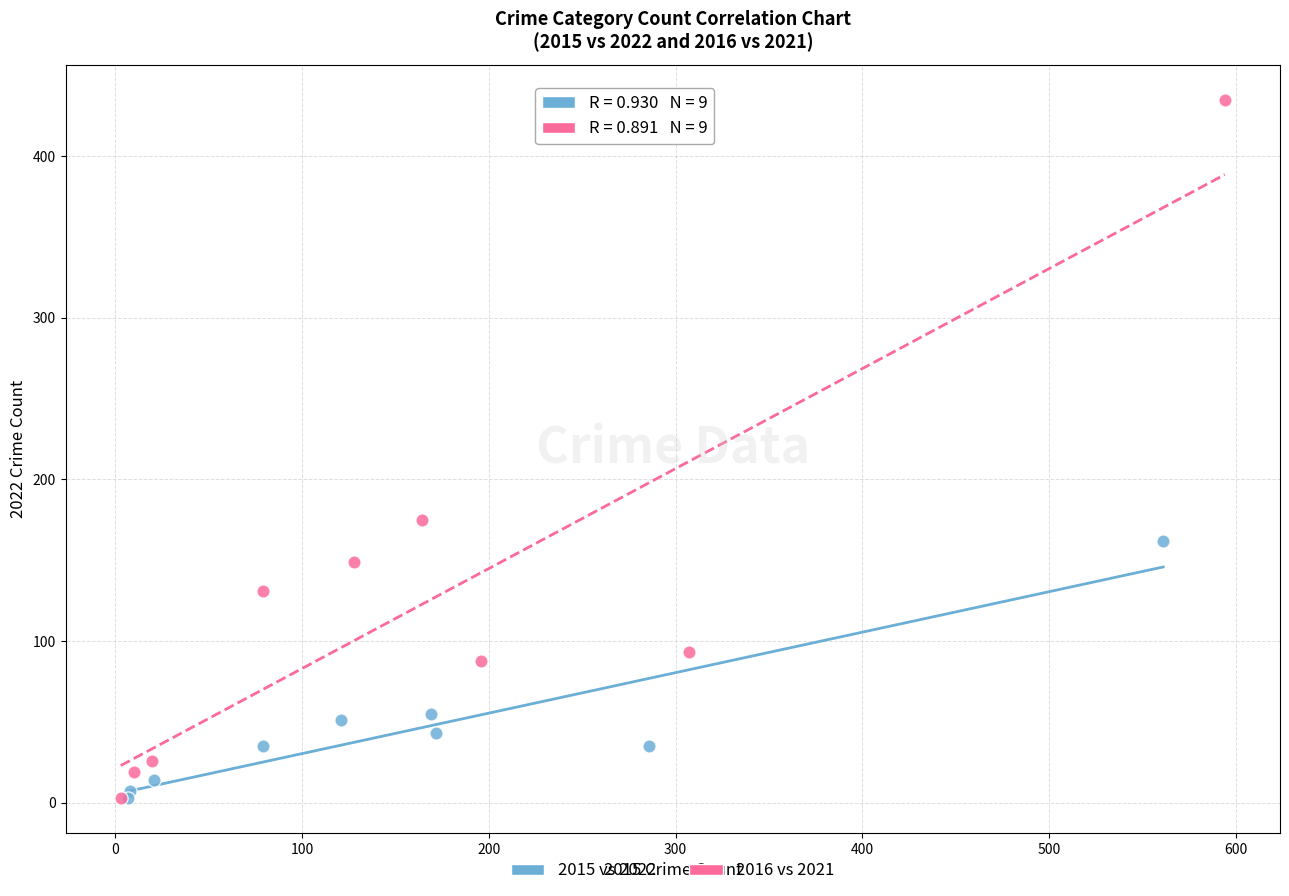

What are all the series names shown in the legend?

2015 vs 2022, 2016 vs 2021